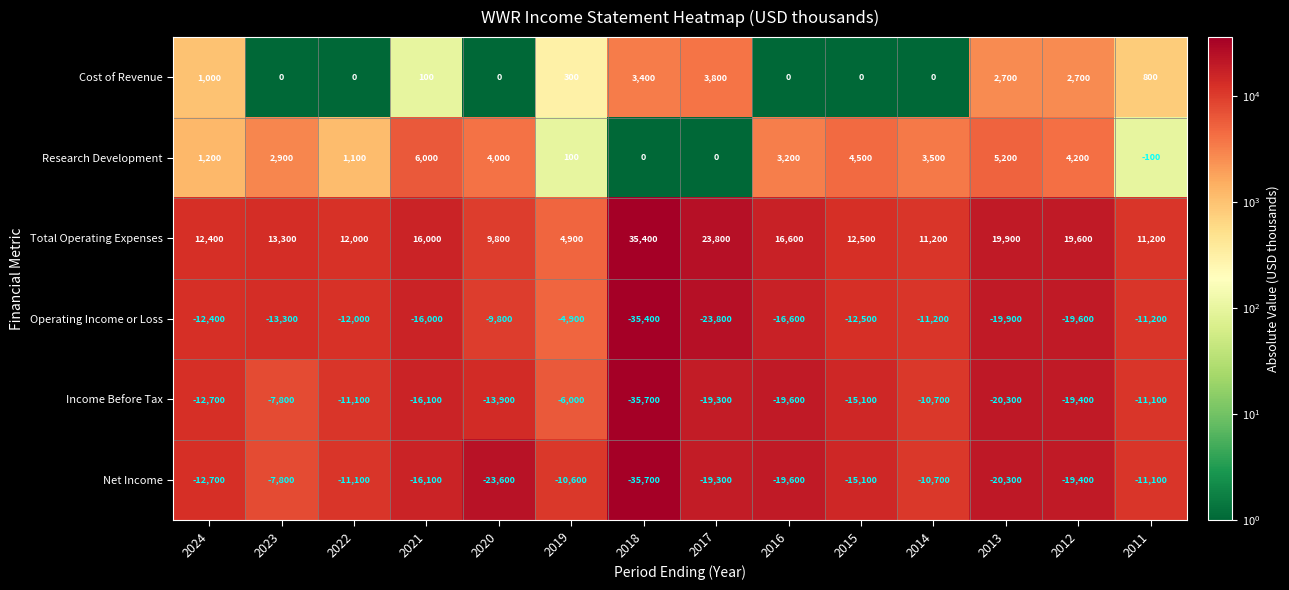

What is the difference between the second highest and second lowest values in the Total Operating Expenses series?

14000